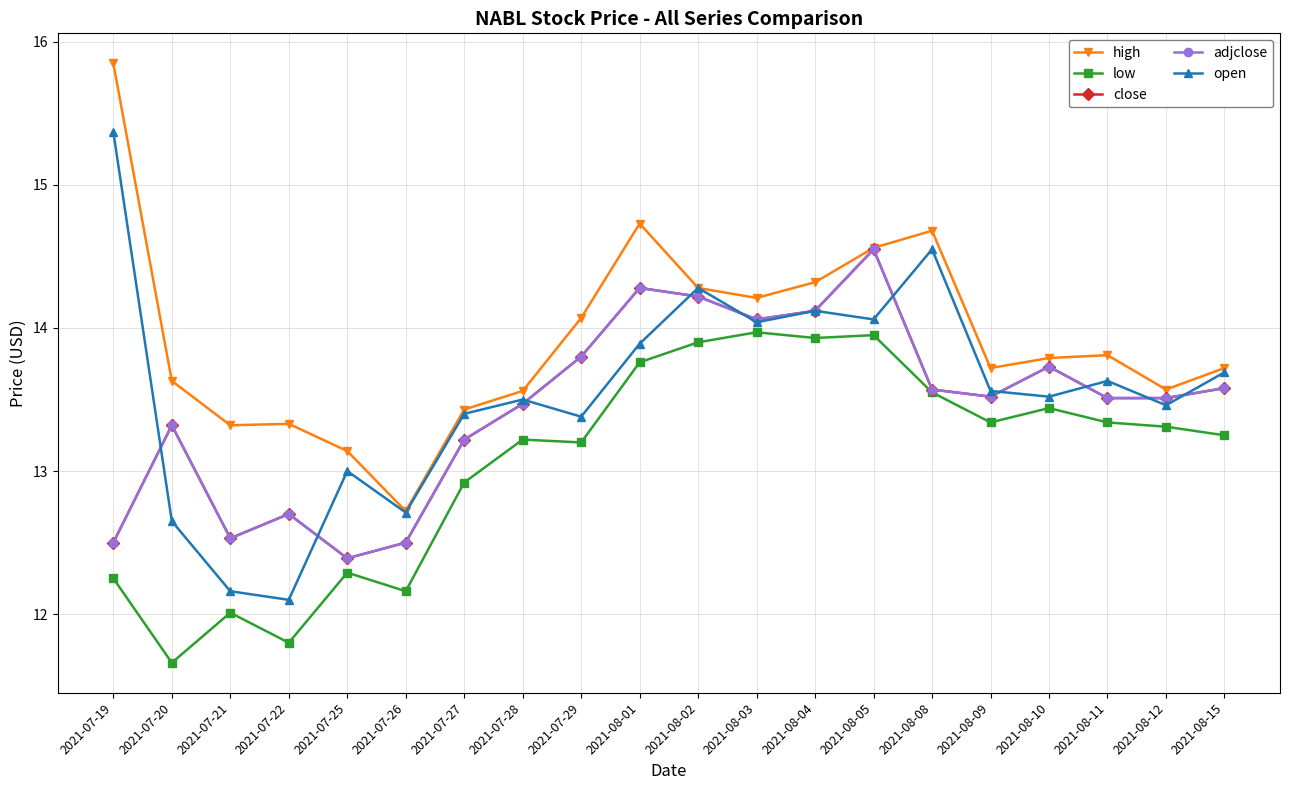

Is this an area chart (filled region under the line)?

No